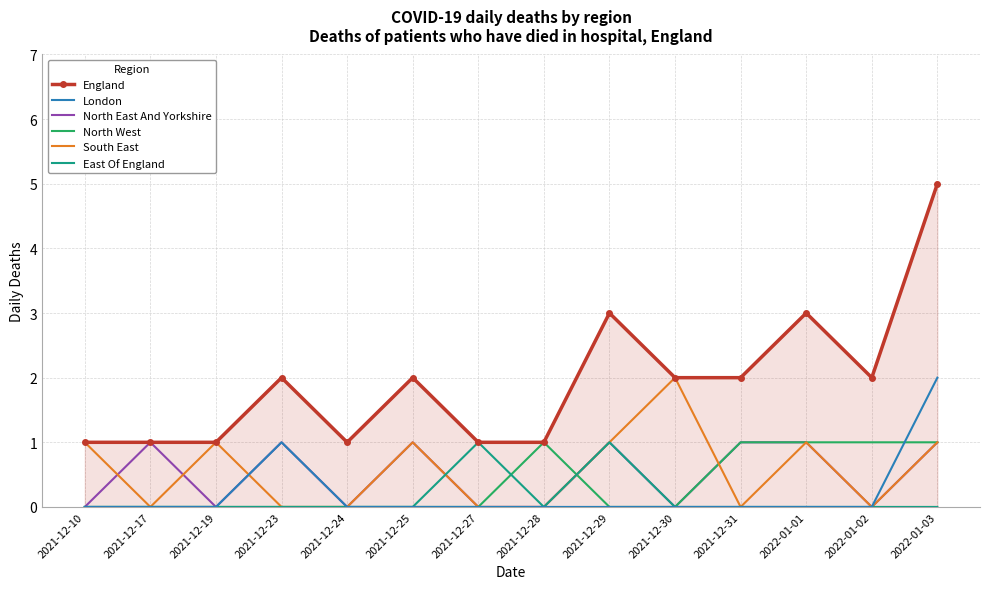

Reading left to right, transcribe all the data shown in this chart.

England: 2021-12-10=1	2021-12-17=1	2021-12-19=1	2021-12-23=2	2021-12-24=1	2021-12-25=2	2021-12-27=1	2021-12-28=1	2021-12-29=3	2021-12-30=2	2021-12-31=2	2022-01-01=3	2022-01-02=2	2022-01-03=5
London: 2021-12-10=0	2021-12-17=0	2021-12-19=0	2021-12-23=1	2021-12-24=0	2021-12-25=0	2021-12-27=0	2021-12-28=0	2021-12-29=0	2021-12-30=0	2021-12-31=0	2022-01-01=0	2022-01-02=0	2022-01-03=2
North East And Yorkshire: 2021-12-10=0	2021-12-17=1	2021-12-19=0	2021-12-23=1	2021-12-24=0	2021-12-25=1	2021-12-27=0	2021-12-28=0	2021-12-29=1	2021-12-30=0	2021-12-31=1	2022-01-01=1	2022-01-02=0	2022-01-03=1
North West: 2021-12-10=0	2021-12-17=0	2021-12-19=0	2021-12-23=0	2021-12-24=0	2021-12-25=0	2021-12-27=0	2021-12-28=1	2021-12-29=0	2021-12-30=0	2021-12-31=1	2022-01-01=1	2022-01-02=1	2022-01-03=1
South East: 2021-12-10=1	2021-12-17=0	2021-12-19=1	2021-12-23=0	2021-12-24=0	2021-12-25=1	2021-12-27=0	2021-12-28=0	2021-12-29=1	2021-12-30=2	2021-12-31=0	2022-01-01=1	2022-01-02=0	2022-01-03=1
East Of England: 2021-12-10=0	2021-12-17=0	2021-12-19=0	2021-12-23=0	2021-12-24=0	2021-12-25=0	2021-12-27=1	2021-12-28=0	2021-12-29=1	2021-12-30=0	2021-12-31=0	2022-01-01=0	2022-01-02=0	2022-01-03=0